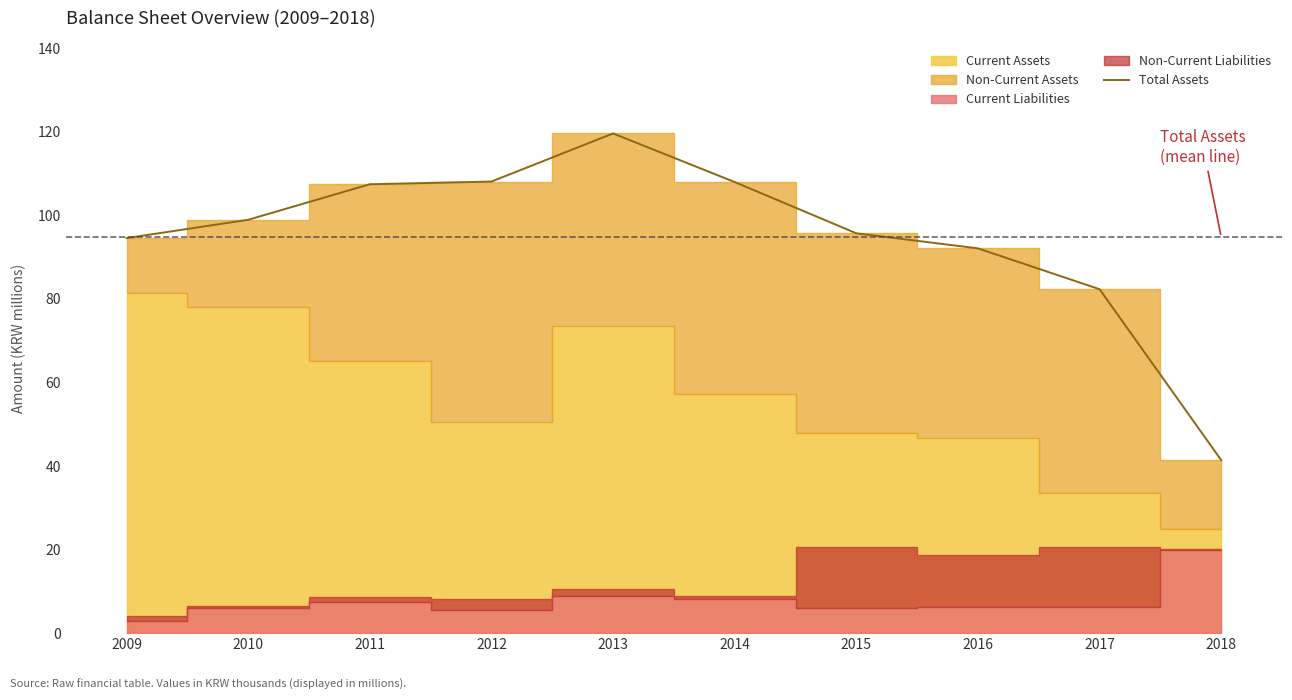

Is it true that the value at 2016 is 92.1?

True